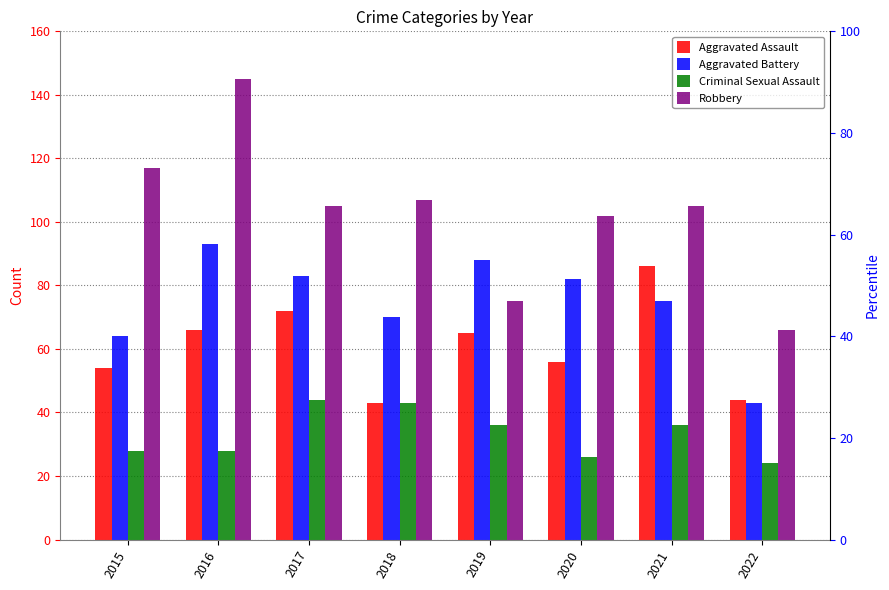

Is it true that Robbery equals 113 at 2019?

False